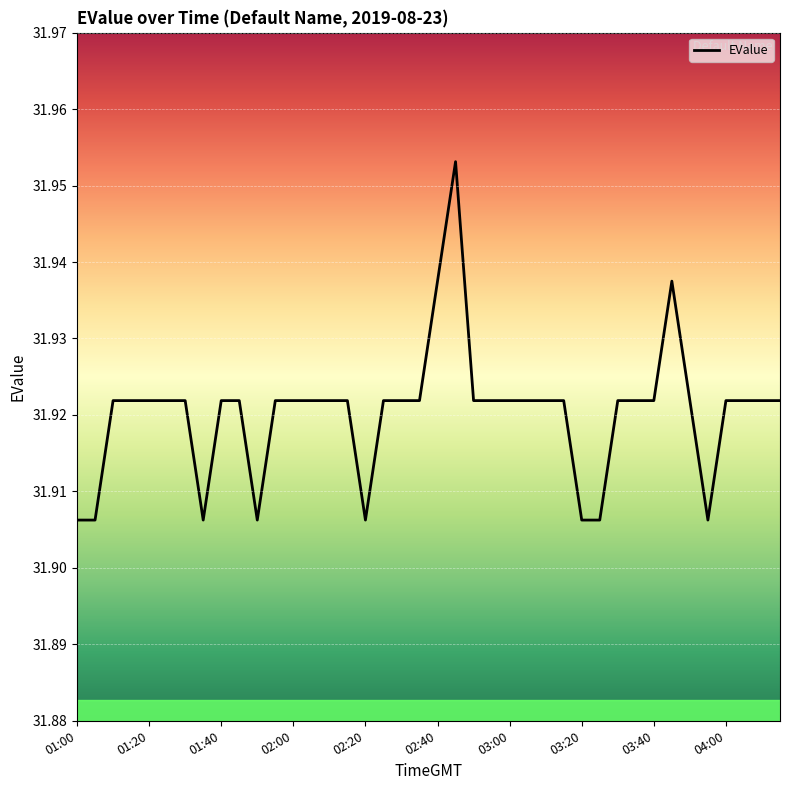

Count the values in the range 31 to 32.

40